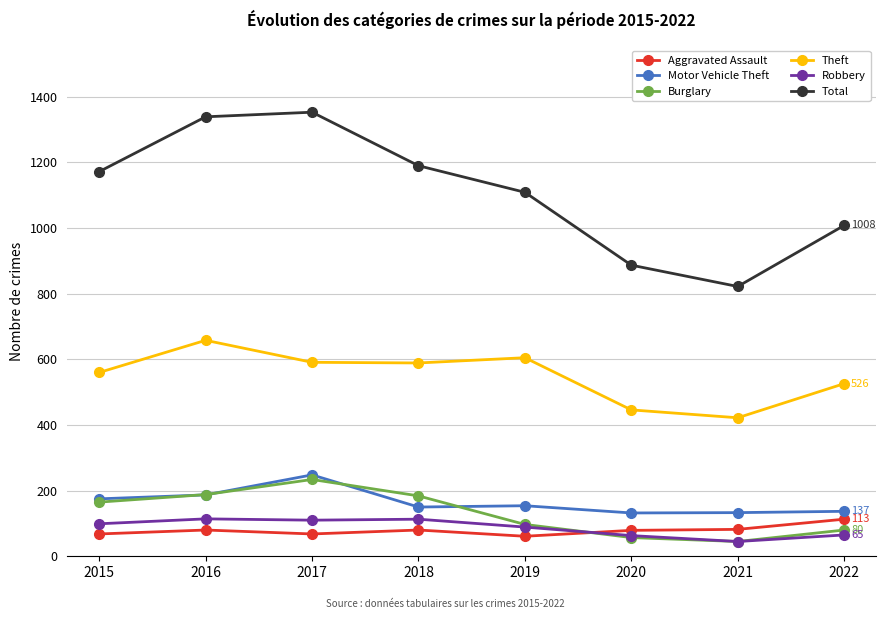

Is it true that Aggravated Assault equals 177 at 2022?

False